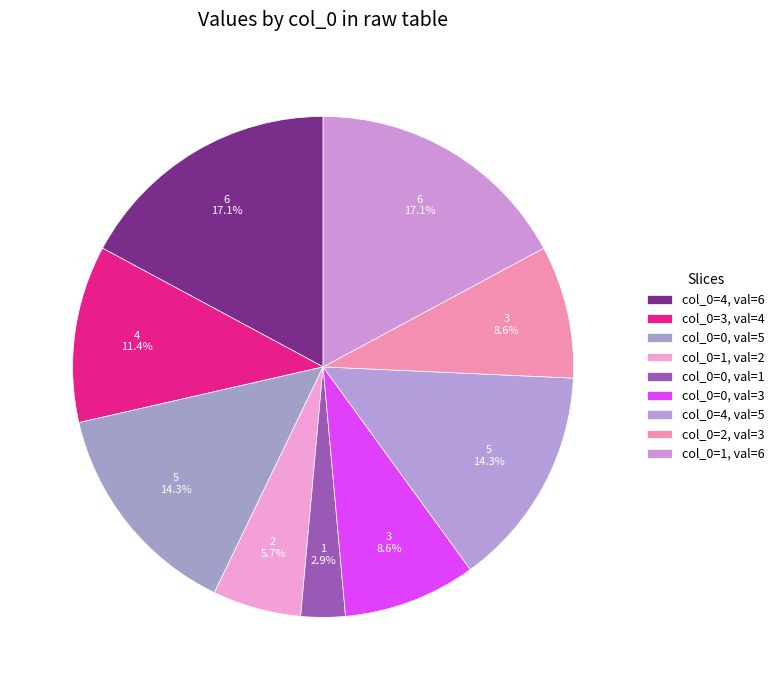

Count the number of slices in the pie.

9